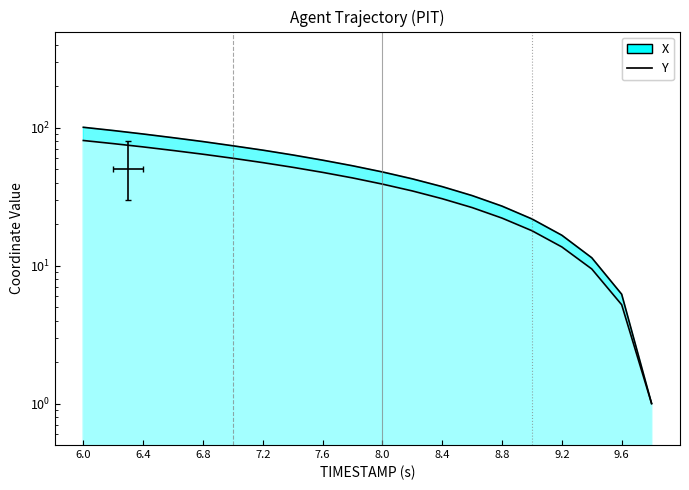

How many data points are less than 43?

10